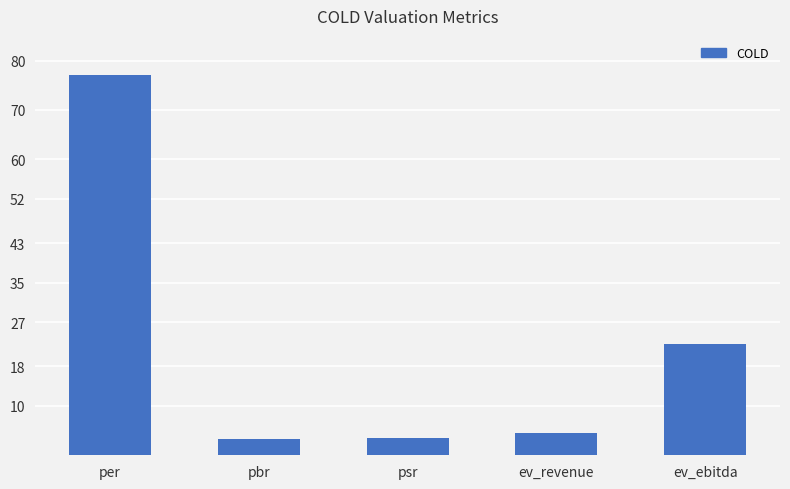

The value at per is 118.7. True or false?

False